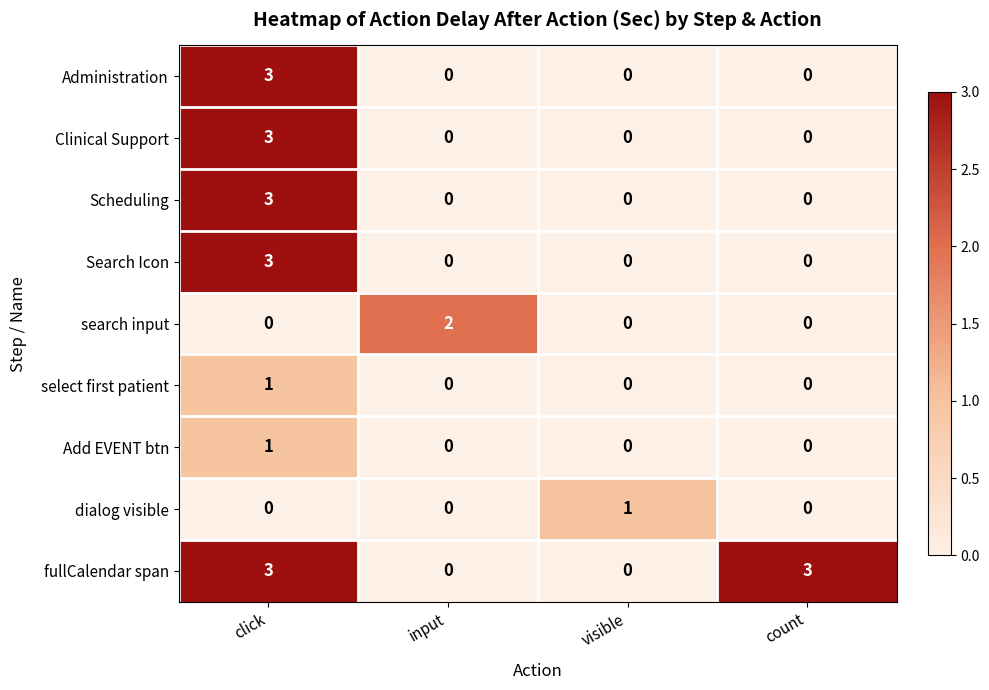

Is the value of Administration at count greater than the value of fullCalendar span at click?

No